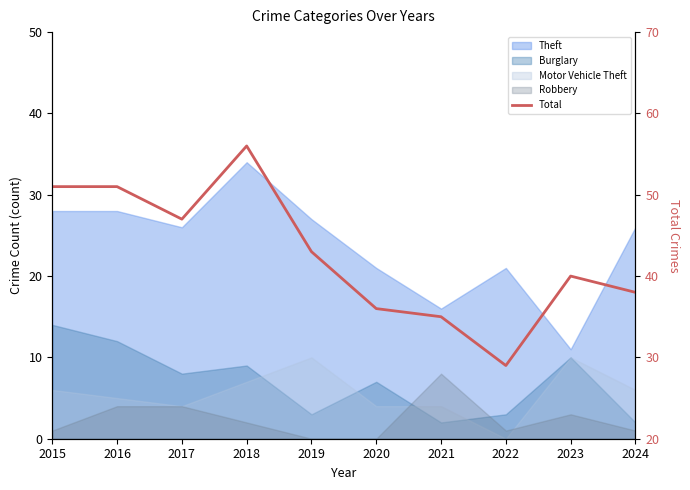

What is the minimum value shown in the chart?

29